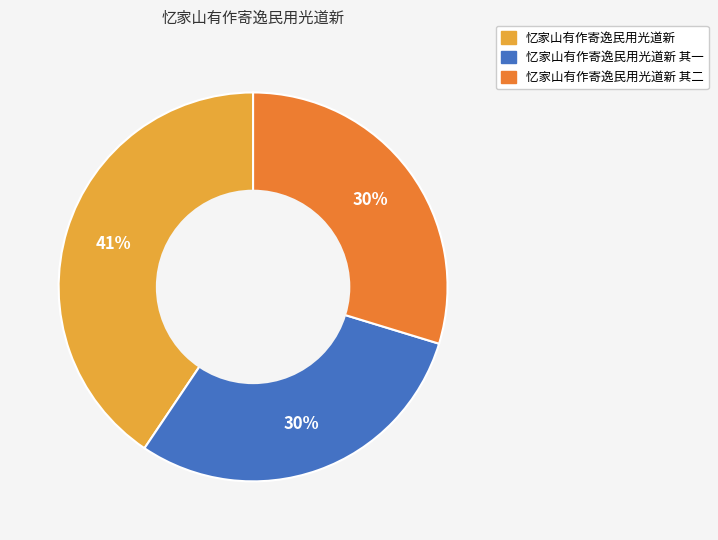

To the nearest percent, what is the average slice percentage?

33%